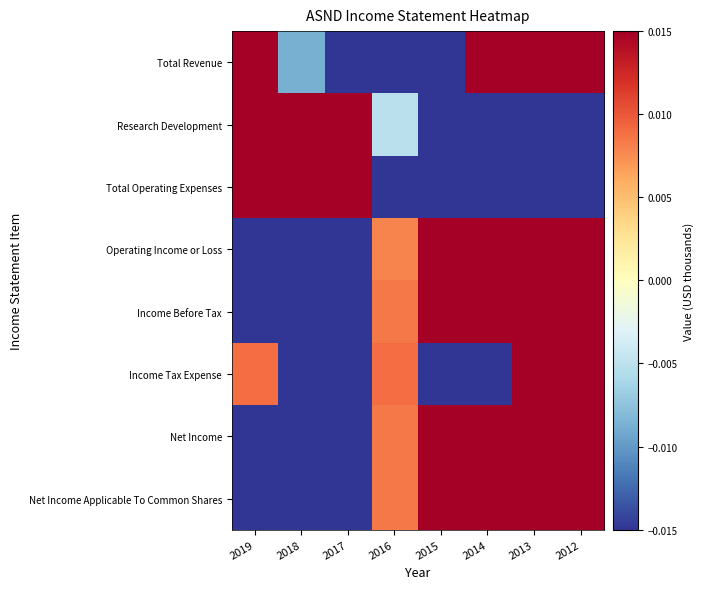

At which category is the sum across all series the highest?

2013